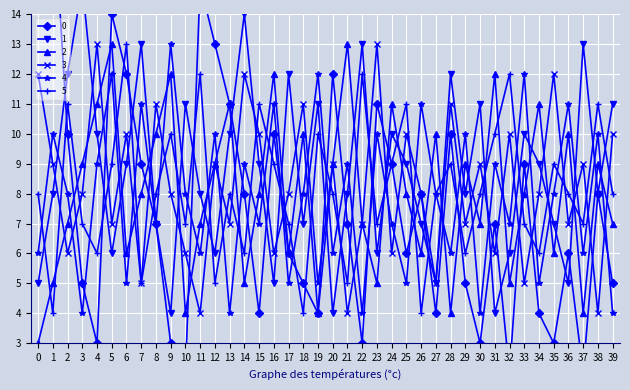

Rank the series at 27 from highest to lowest value.

2, 4, 5, 1, 3, 0